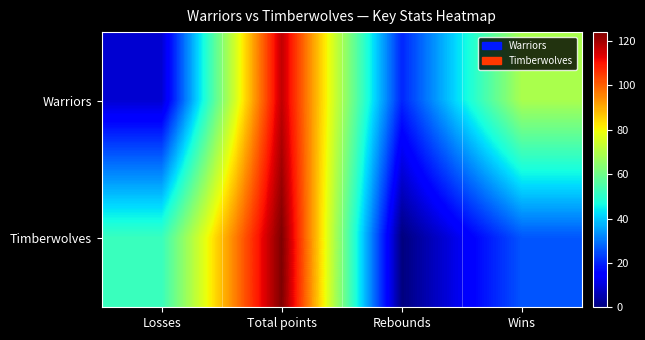

How many series are shown in this chart?

2